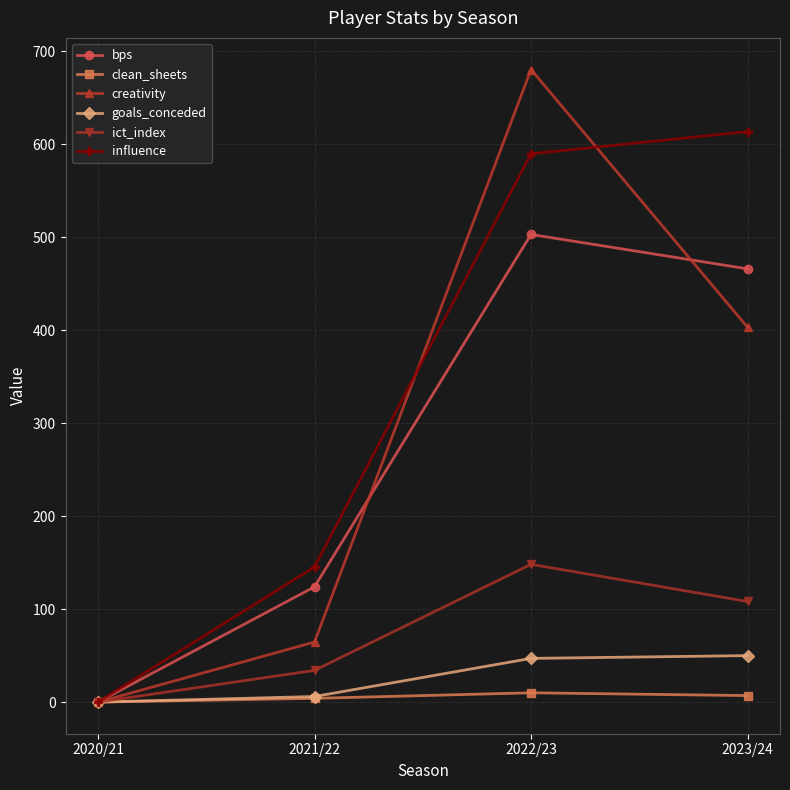

Where does the ict_index series first go above 108?

2022/23